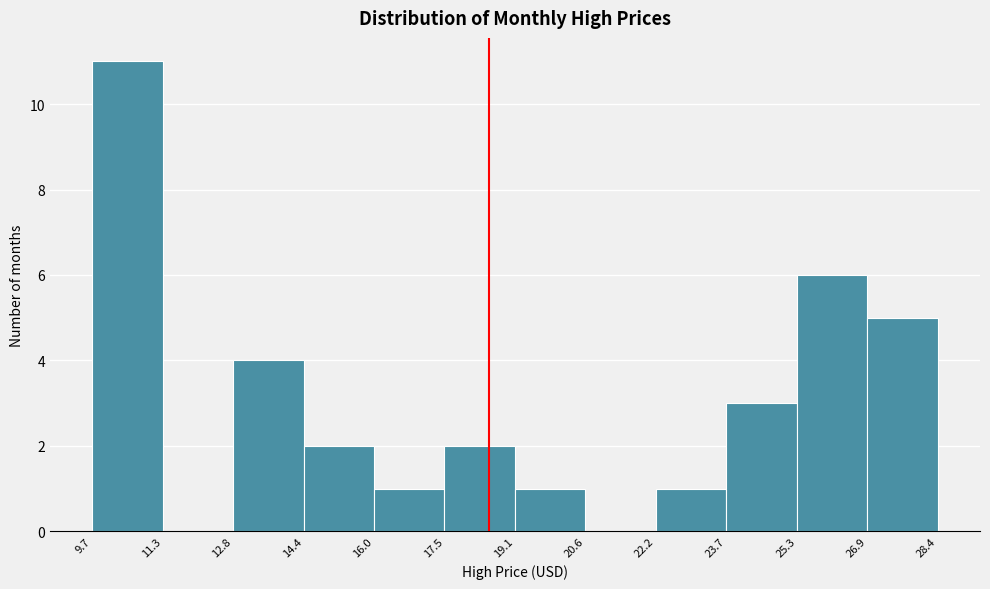

Reading left to right, list every bar in this chart as the range it spans on the x-axis followed by its height. The values are not printed on the chart, so give them approximately, as read against the axis.

9.7 to 11.3: 11
11.3 to 12.8: 0
12.8 to 14.4: 4
14.4 to 16.0: 2
16.0 to 17.5: 1
17.5 to 19.1: 2
19.1 to 20.6: 1
20.6 to 22.2: 0
22.2 to 23.7: 1
23.7 to 25.3: 3
25.3 to 26.9: 6
26.9 to 28.4: 5